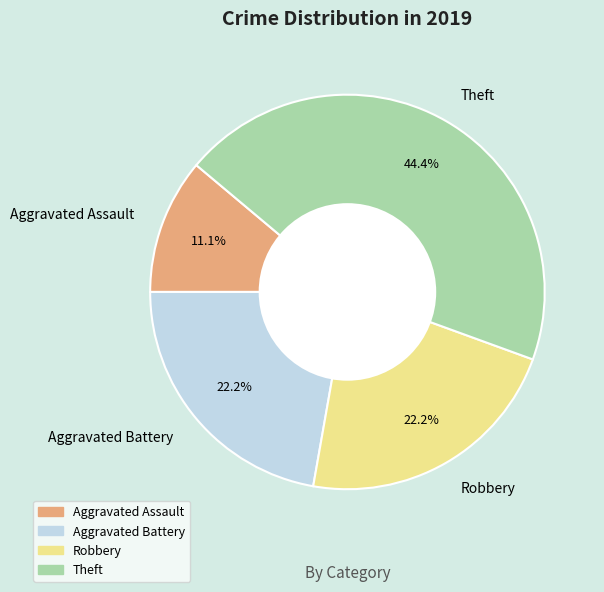

How much of the chart is everything except Theft?

55.6%